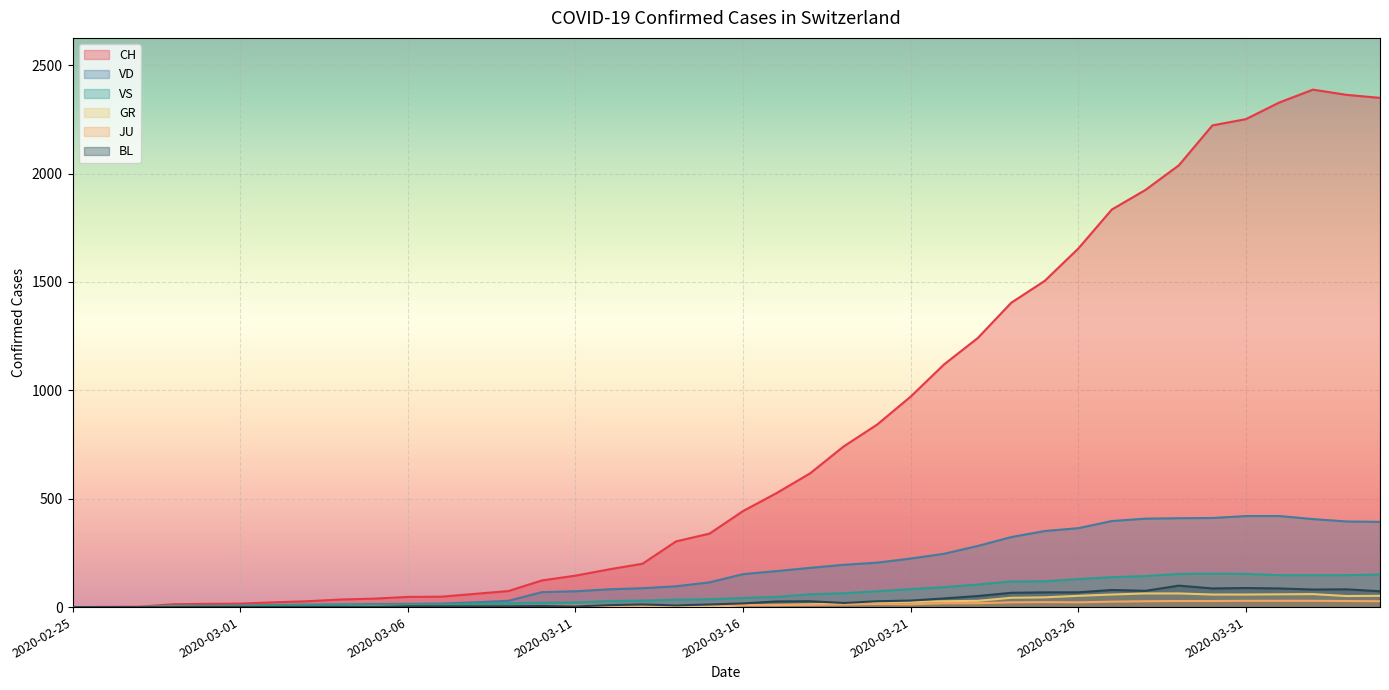

Where is the first local minimum for VS?

2020-03-05